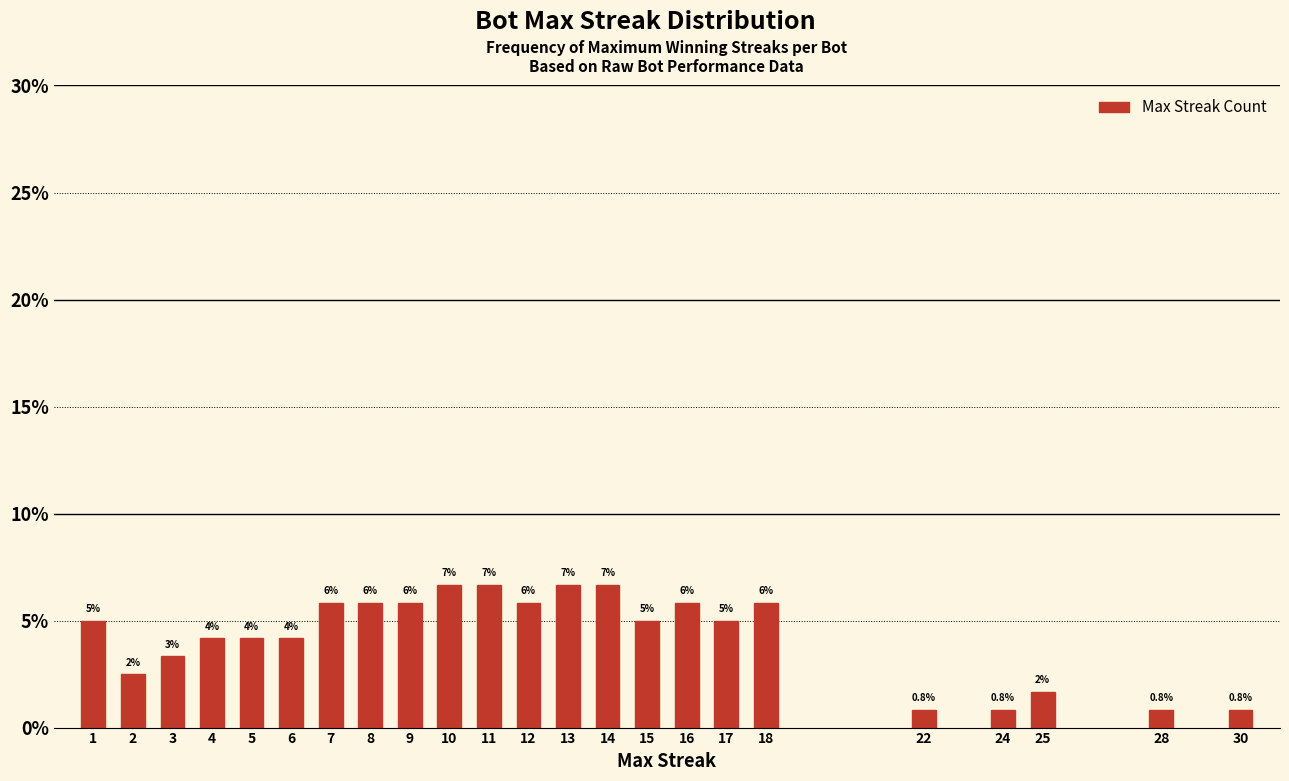

Does the chart contain any negative values?

No